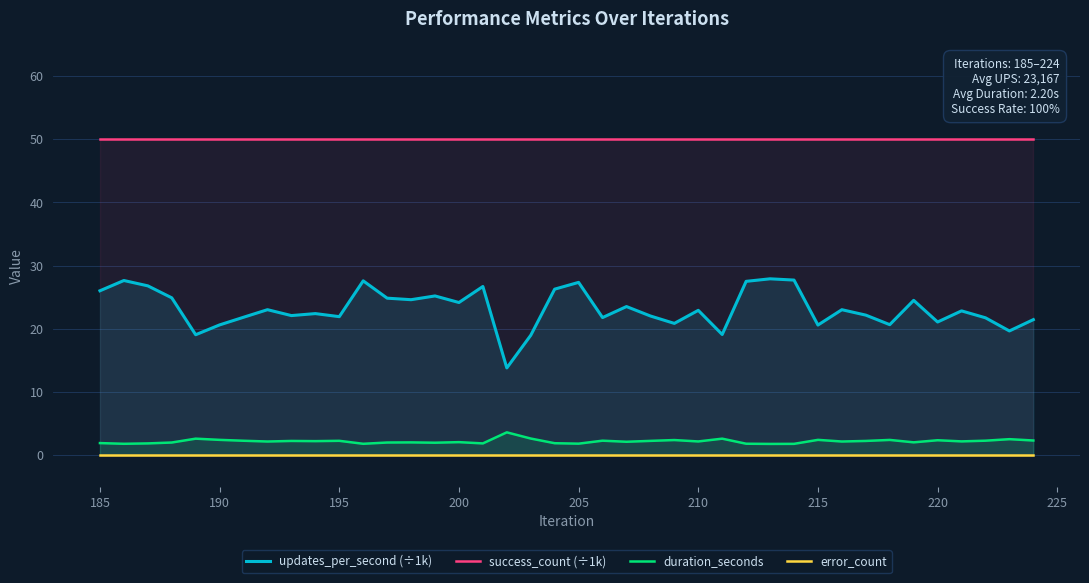

How many lines are shown in the chart?

4